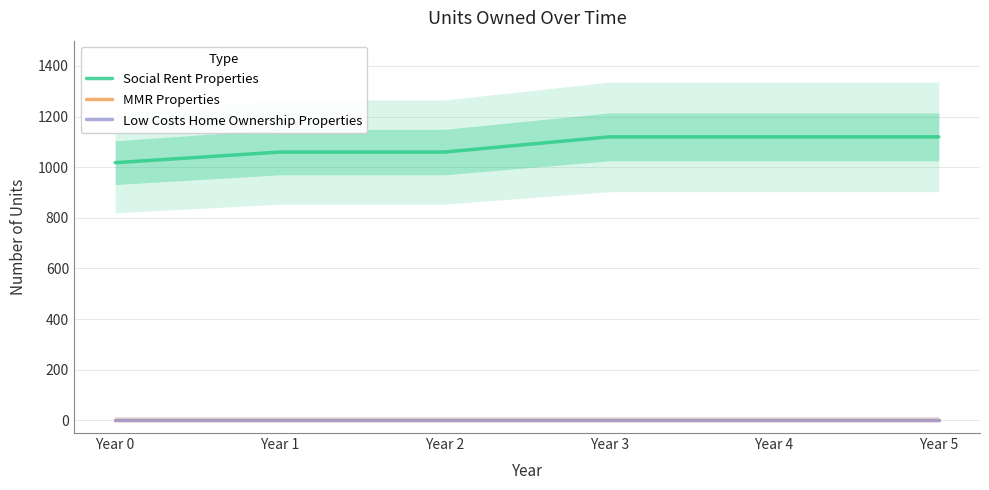

What are all the series names shown in the legend?

Social Rent Properties, MMR Properties, Low Costs Home Ownership Properties